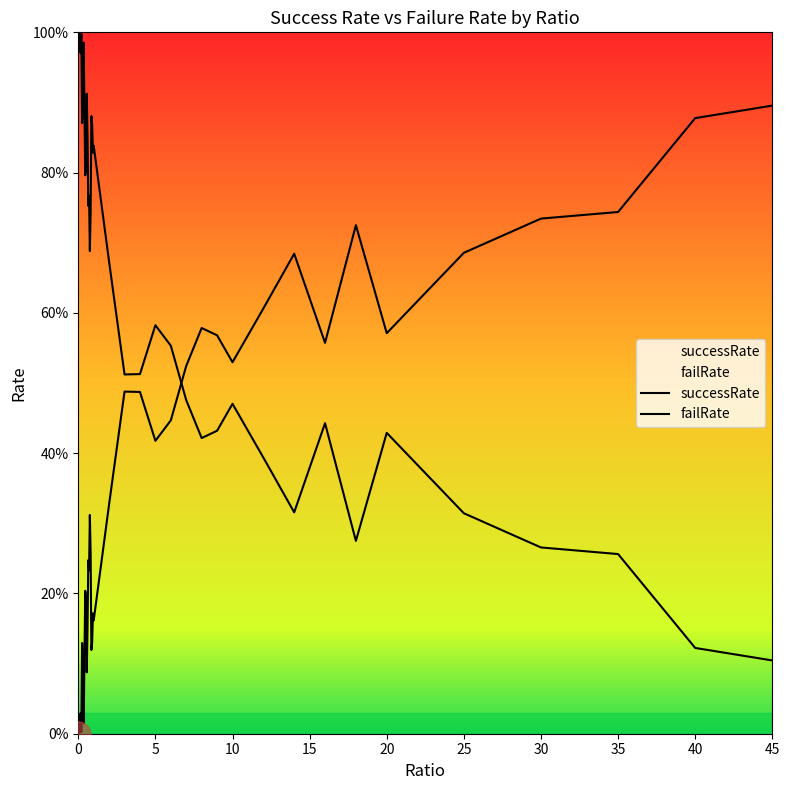

Count the number of categories in the chart.

40